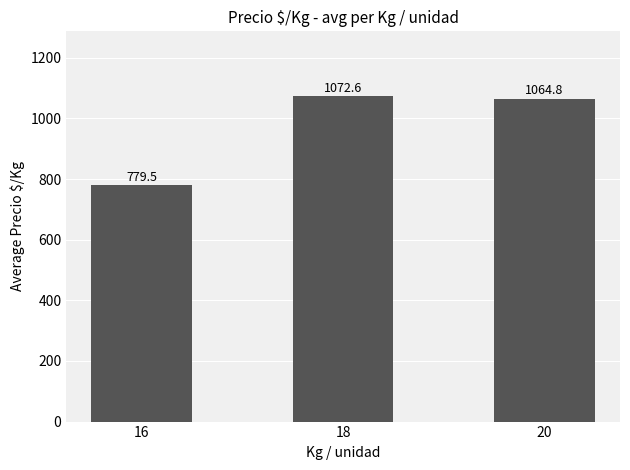

What is the change in value from 18 to 20?

-7.8